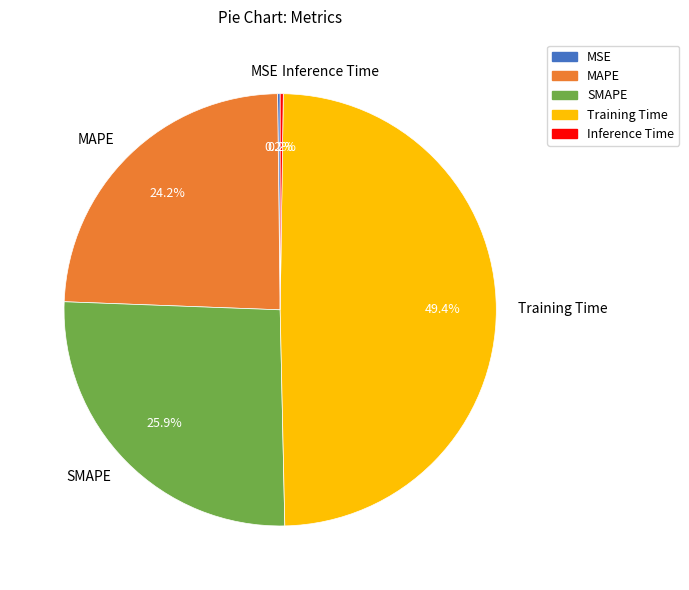

Is there any slice that represents more than half of the pie?

No